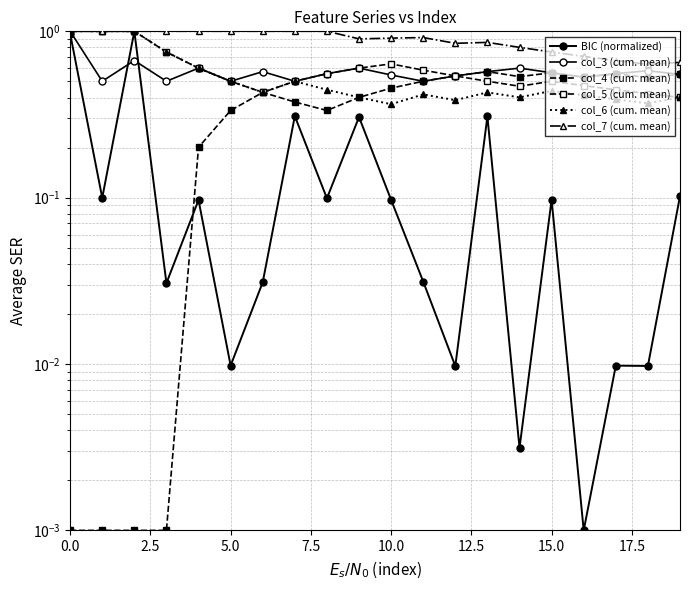

True or false: col_5 (cum. mean) and col_3 (cum. mean) cross at least once.

False